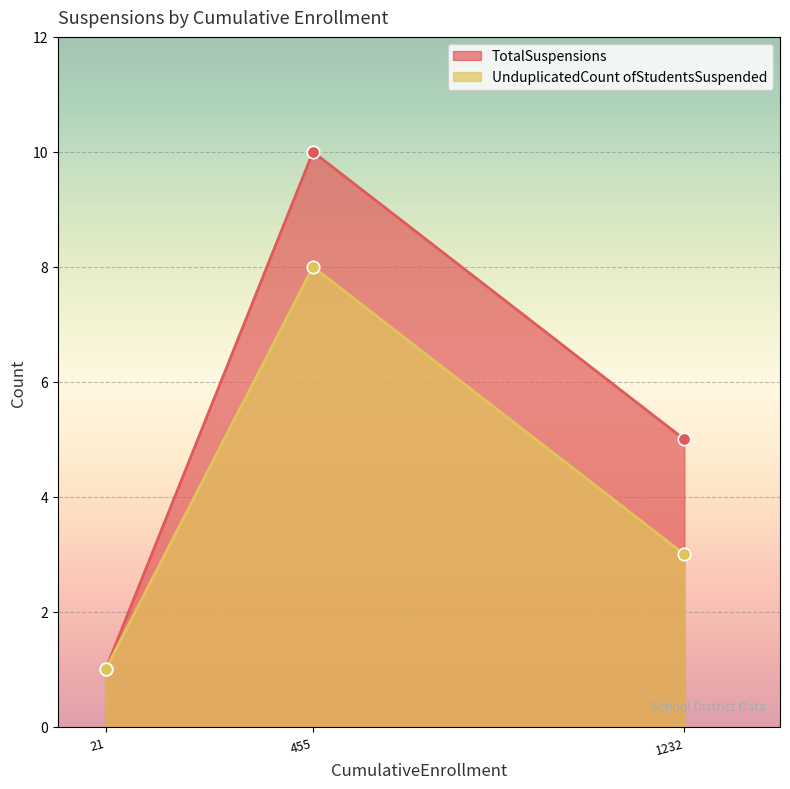

At how many categories does at least one series exceed 1?

2